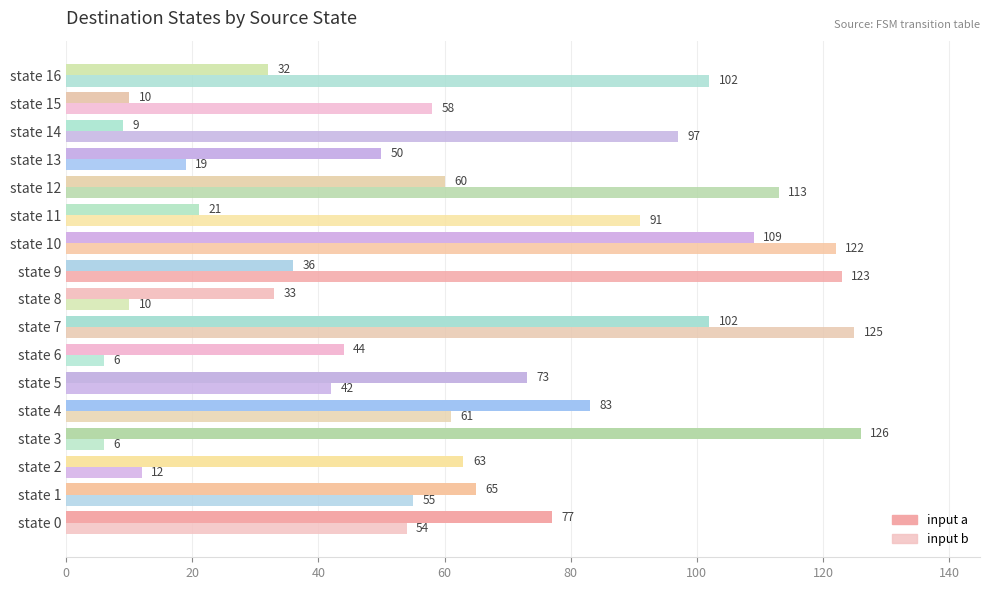

Count the number of categories in the chart.

17